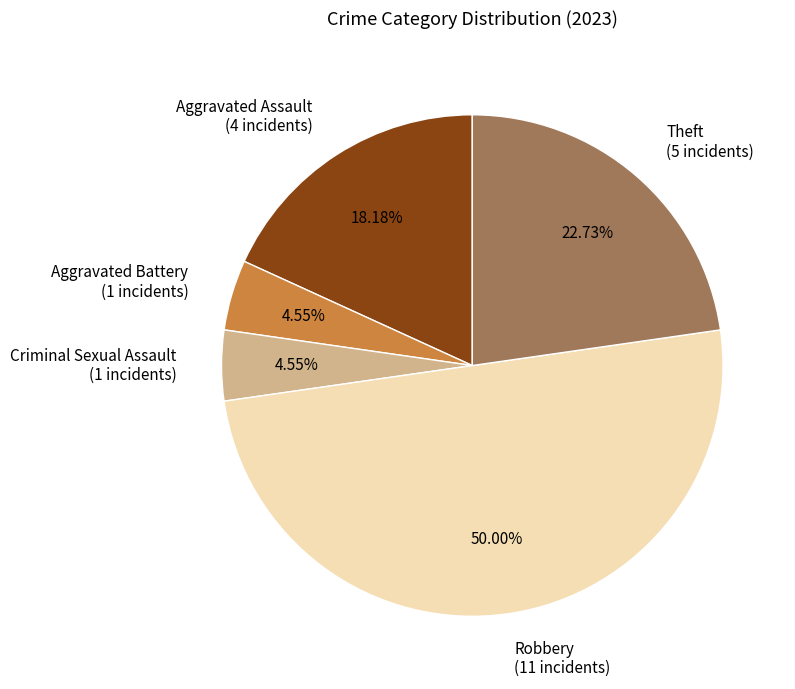

Is it true that Aggravated Battery is 5% of the pie?

True